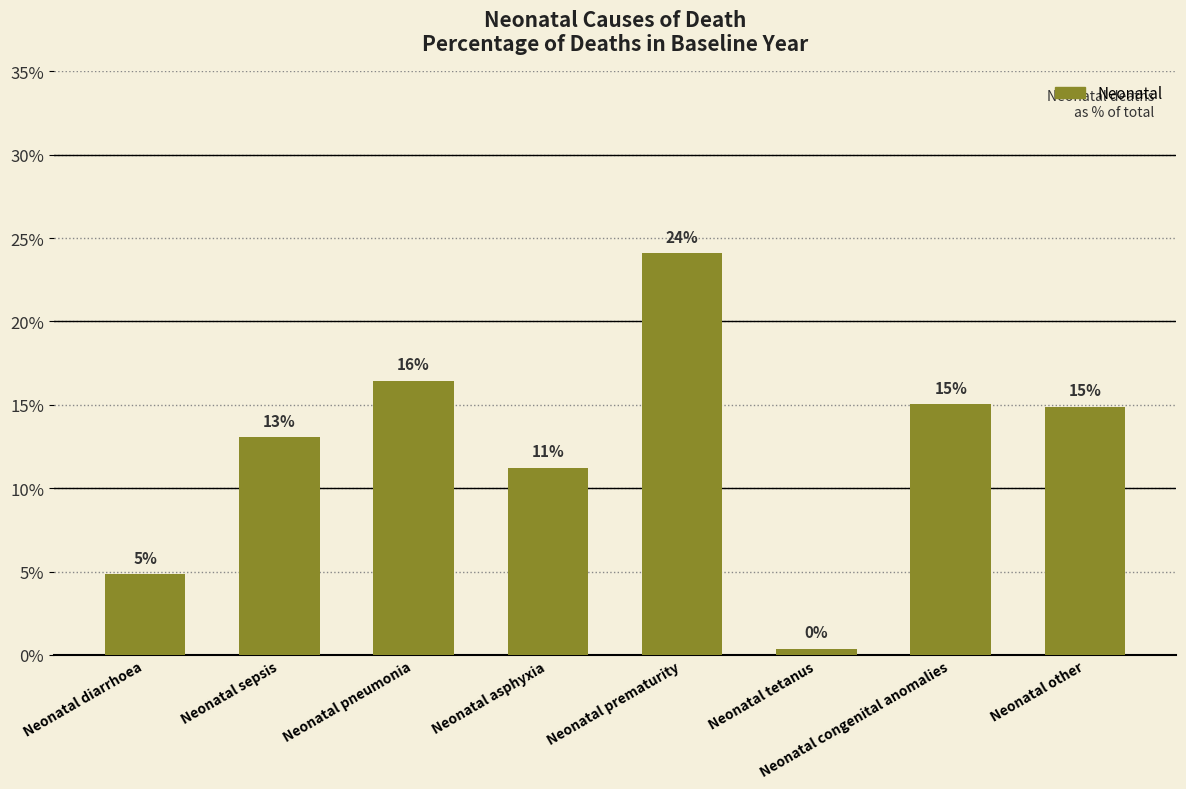

At which label does the data first exceed 14?

Neonatal pneumonia